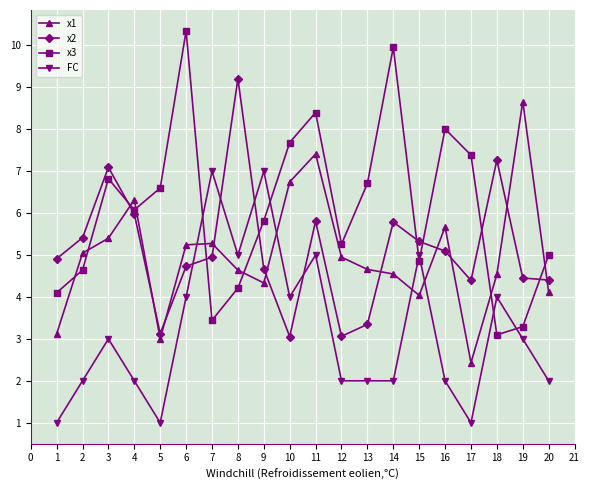

What are all the series names shown in the legend?

x1, x2, x3, FC